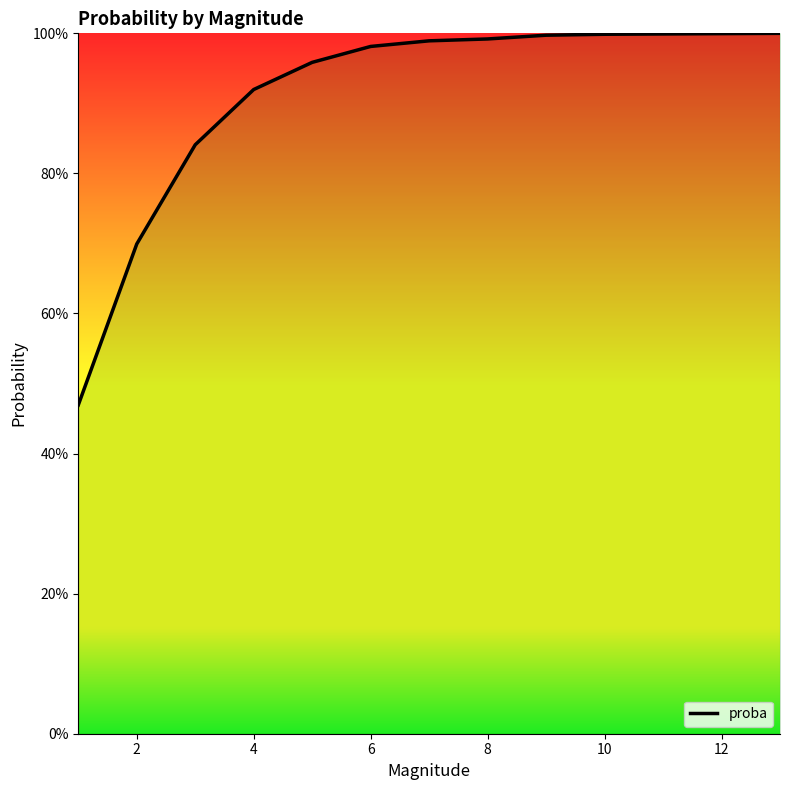

Is this an area chart (filled region under the line)?

Yes